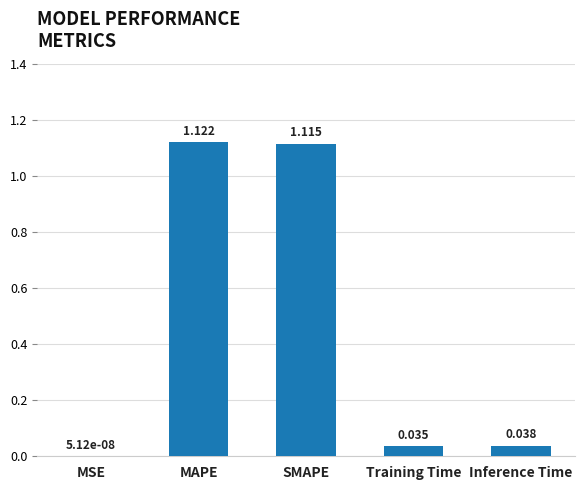

At which category does the chart reach its peak across all series?

MAPE